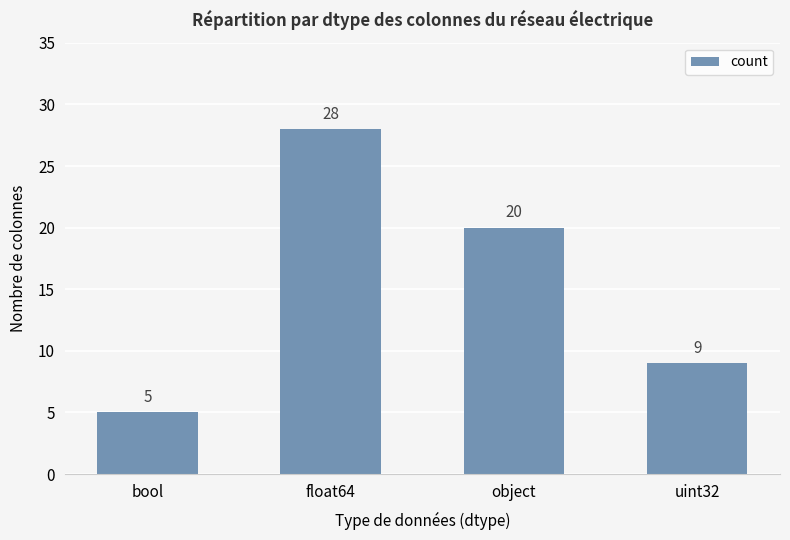

How many data points are less than 20?

2